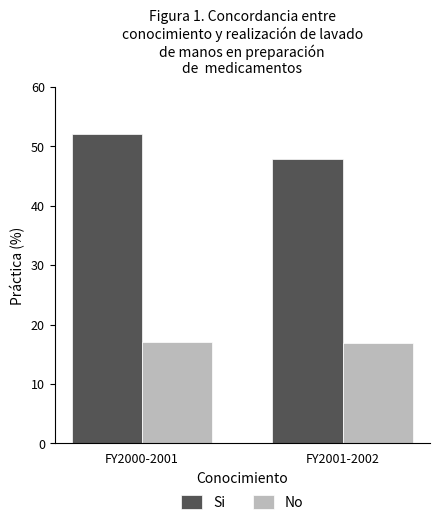

Is it true that No equals 25.6 at FY2001-2002?

False